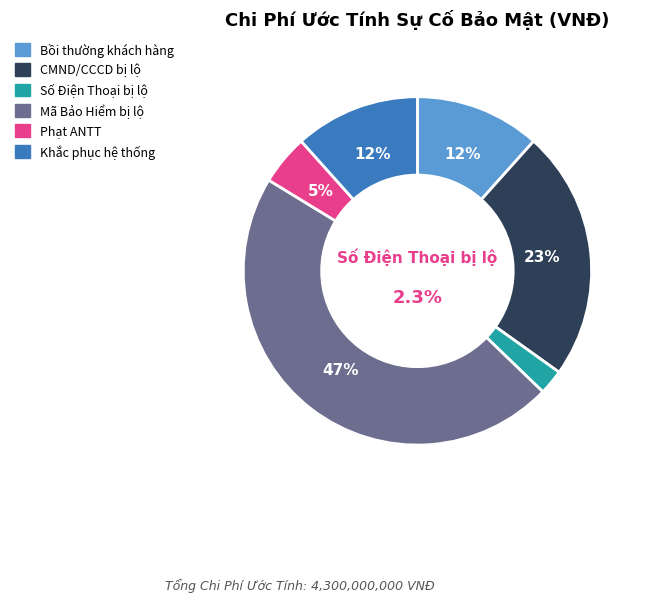

Which category has the smallest portion of the pie?

Số Điện Thoại Bị Lộ